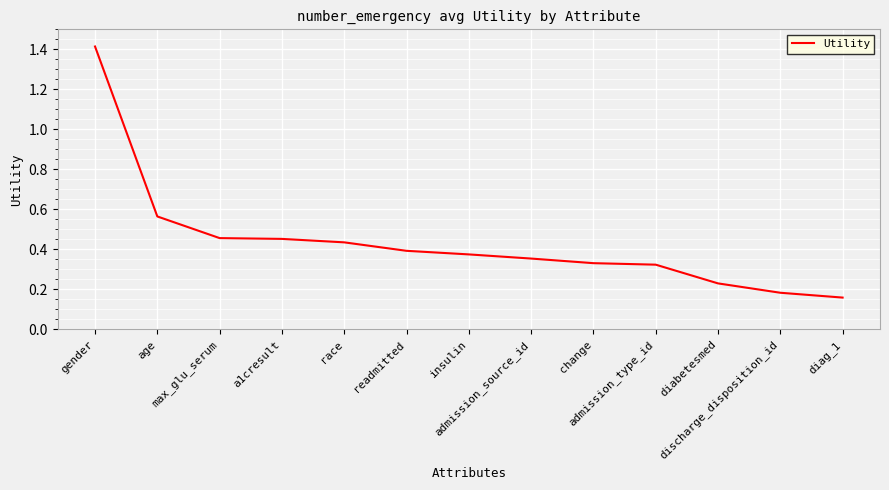

Which label corresponds to the largest value in the chart?

gender